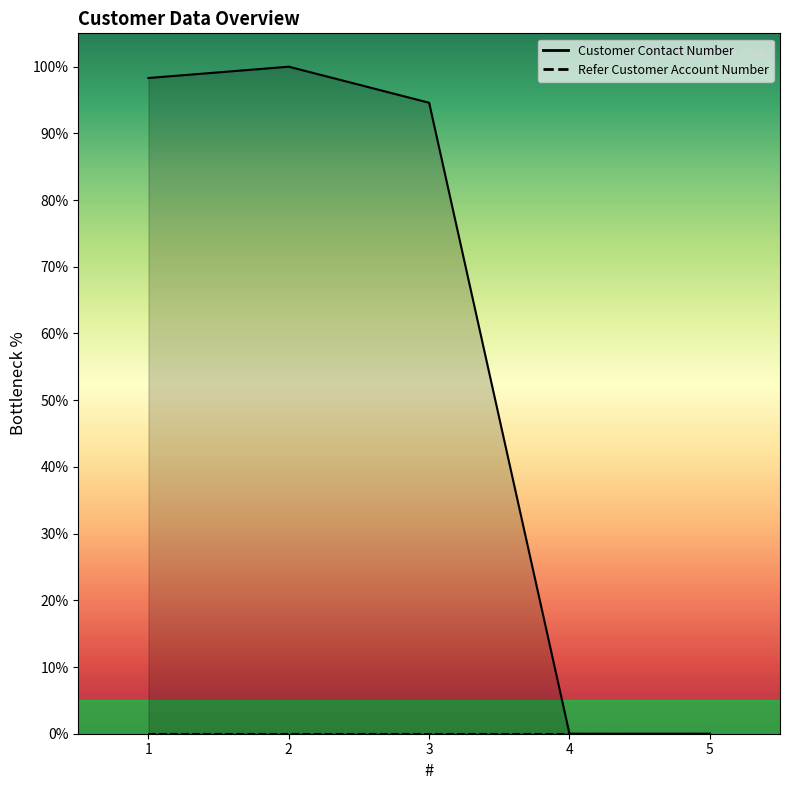

Rank the categories by value from lowest to highest.

4, 5, 3, 1, 2